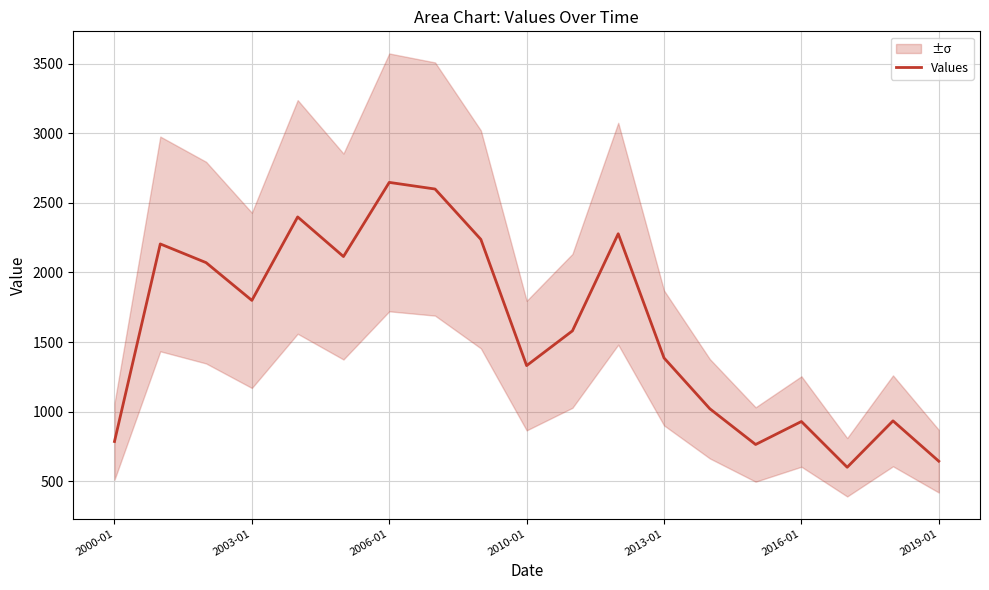

What is the sum of all values?

30322.4